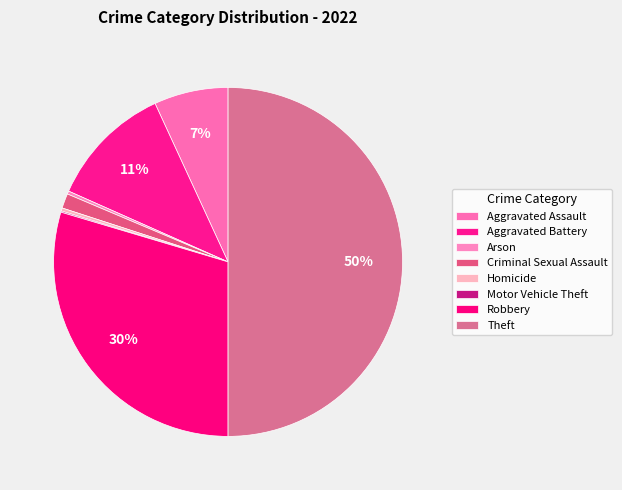

What is the smallest slice in the pie chart?

Motor Vehicle Theft